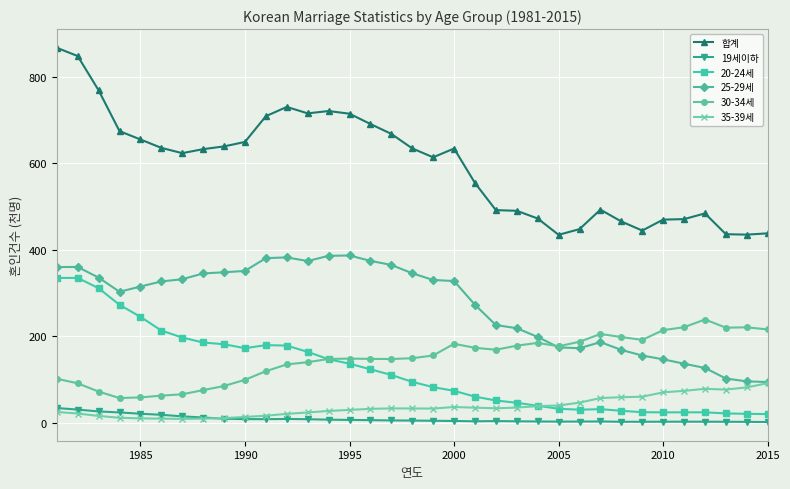

Rank the series by their maximum value, from lowest to highest.

19세이하, 35-39세, 30-34세, 20-24세, 25-29세, 합계